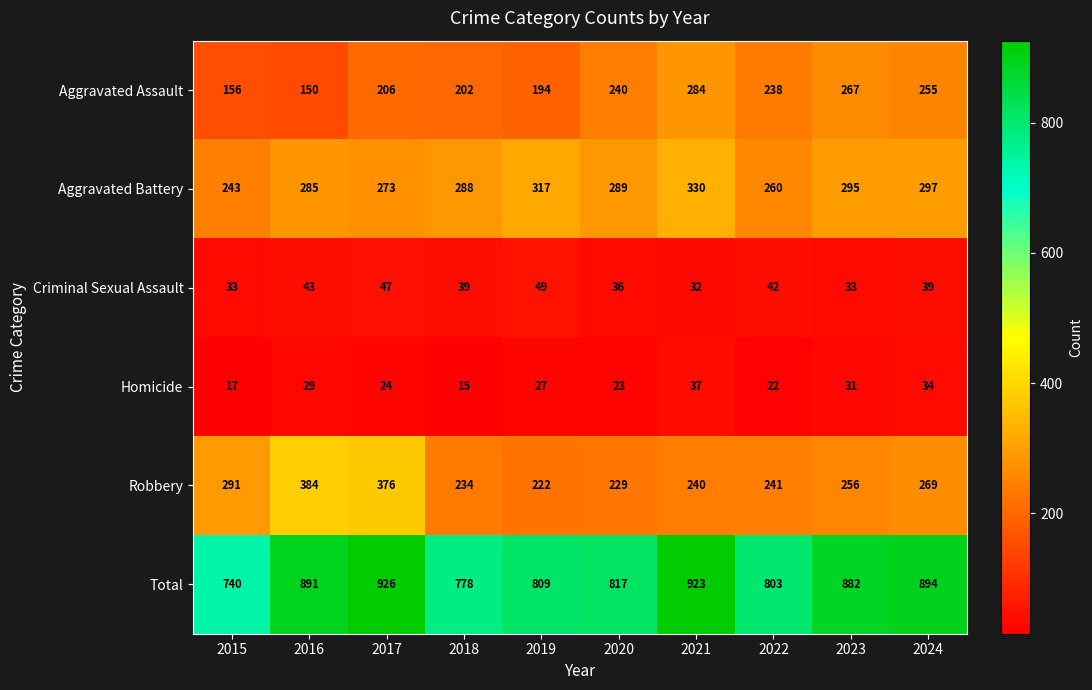

Is it true that Aggravated Battery equals 297 at 2024?

True